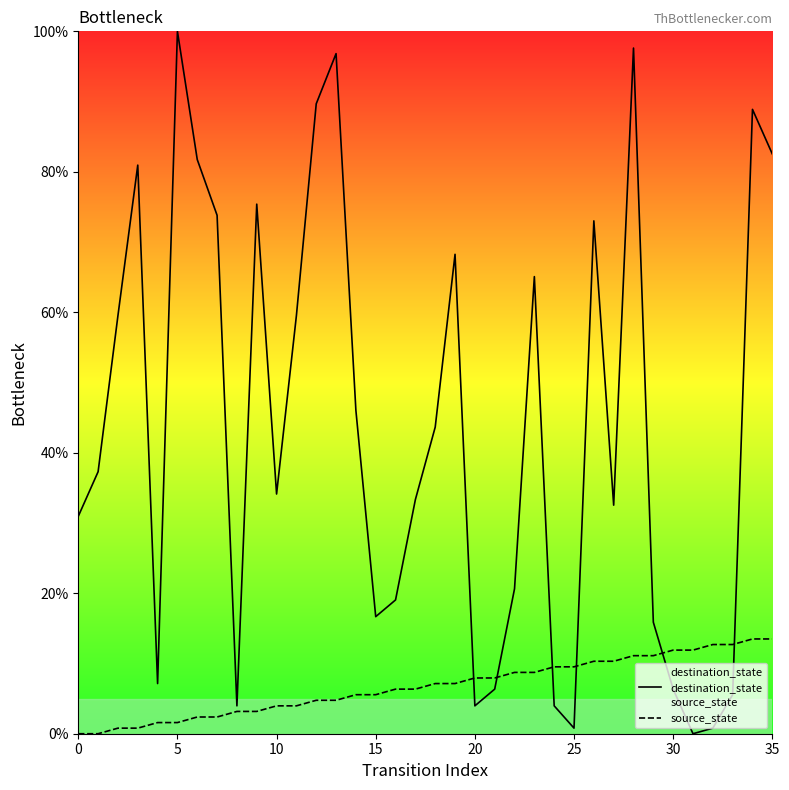

Rank the series by their average value, from highest to lowest.

destination_state, source_state